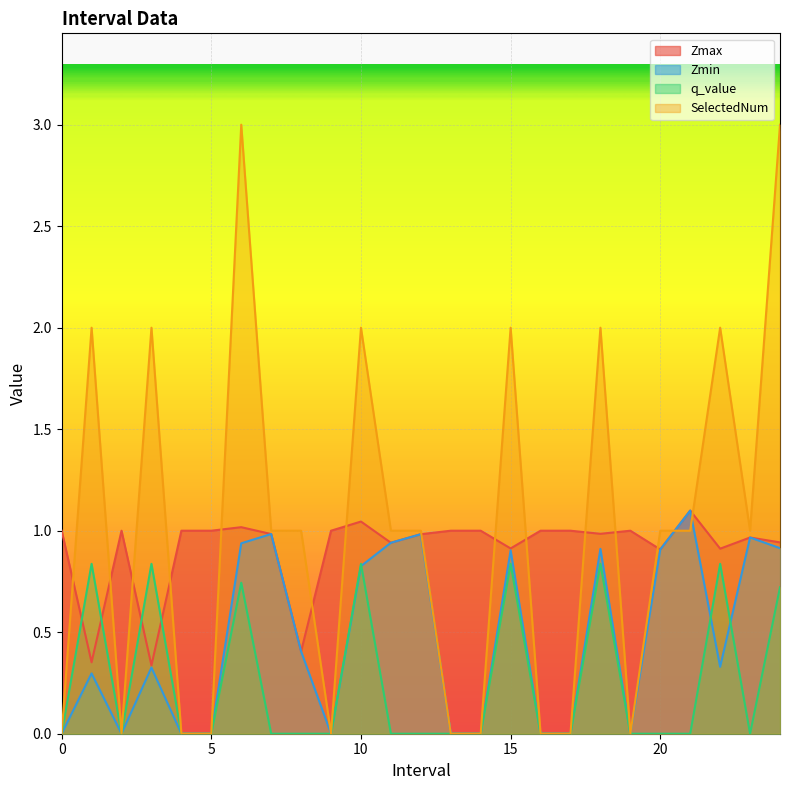

What are all the series names shown in the legend?

Zmax, Zmin, q_value, SelectedNum